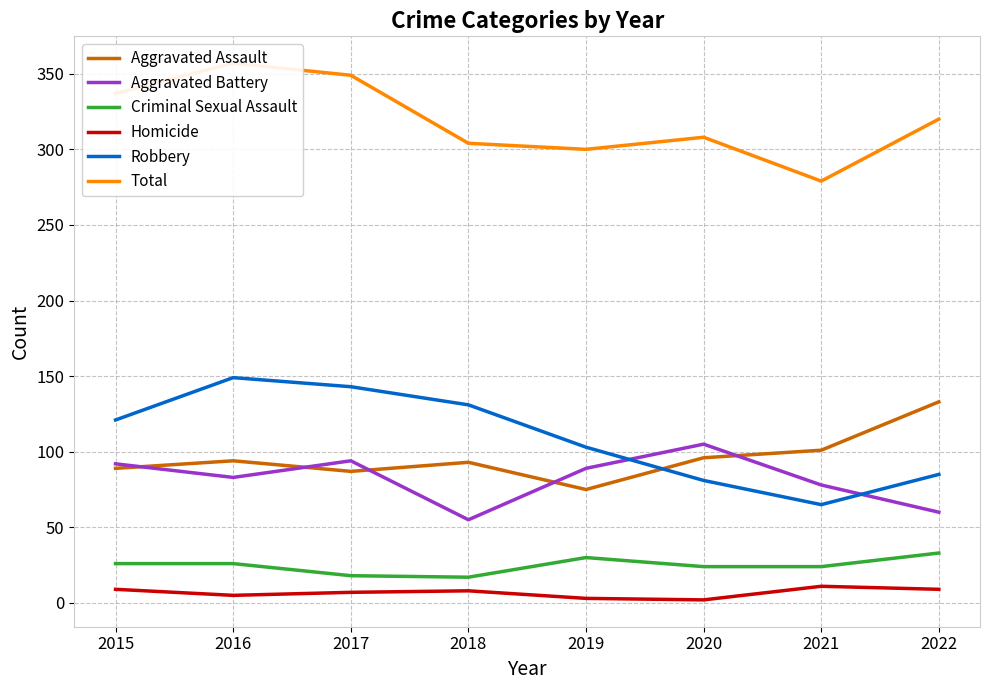

True or false: Aggravated Battery and Total intersect in this chart.

False